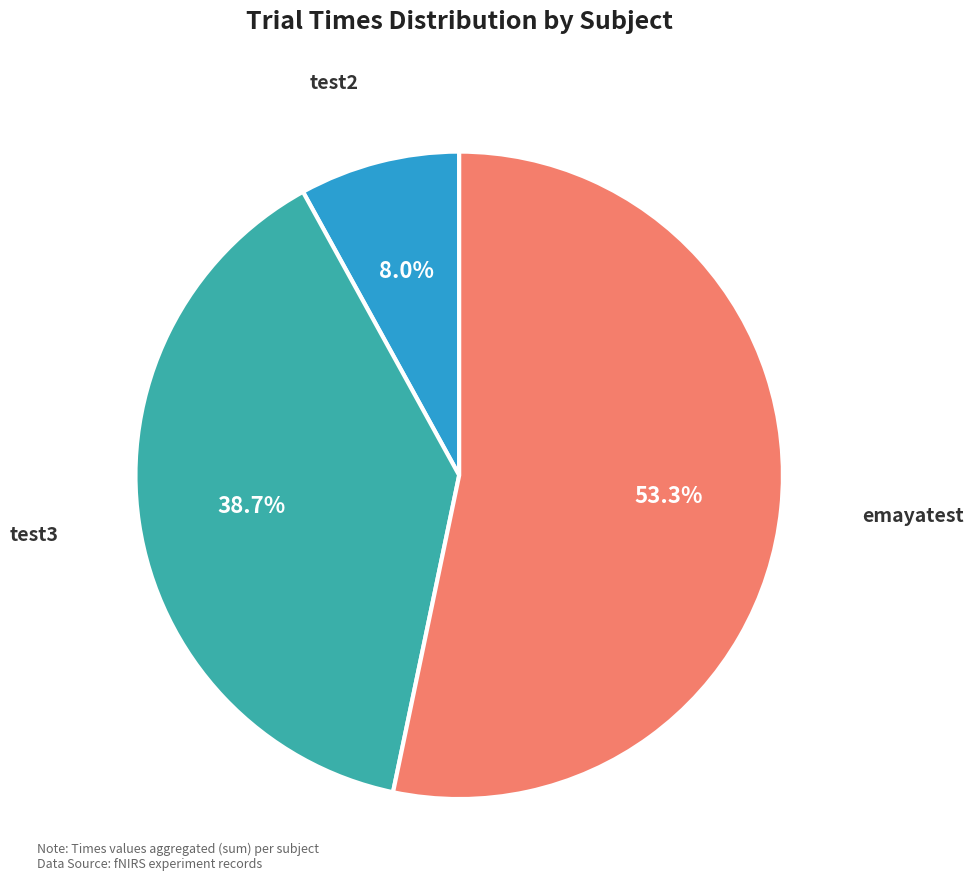

Count the number of slices in the pie.

3